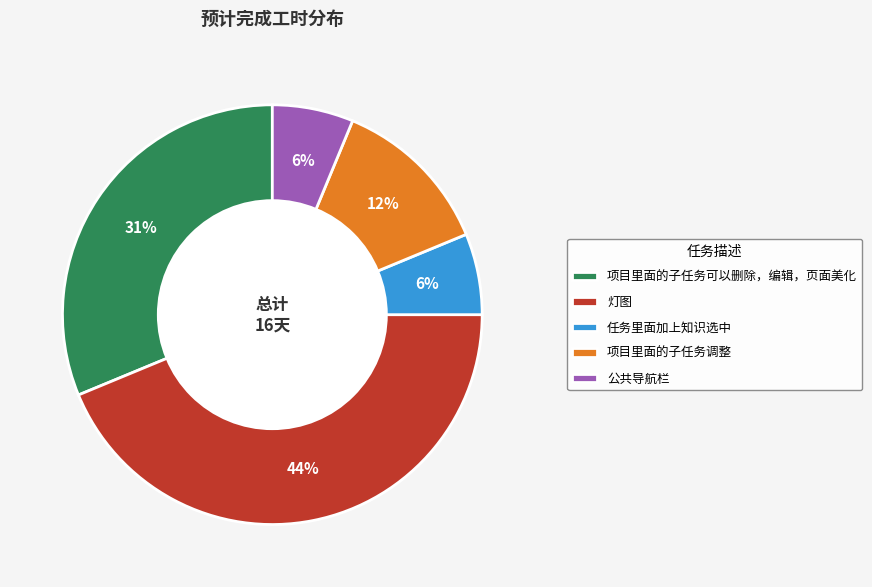

Do 项目里面的子任务可以删除，编辑，页面美化 and 公共导航栏 together represent more than half of the pie?

No